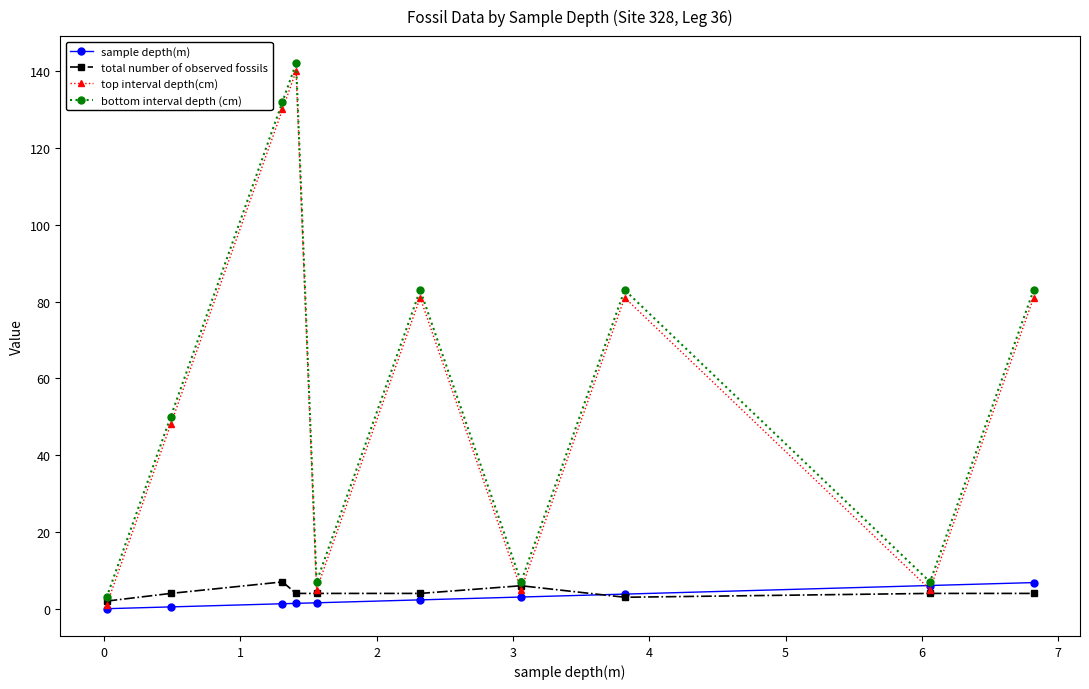

True or false: top interval depth(cm) and bottom interval depth (cm) cross at least once.

False